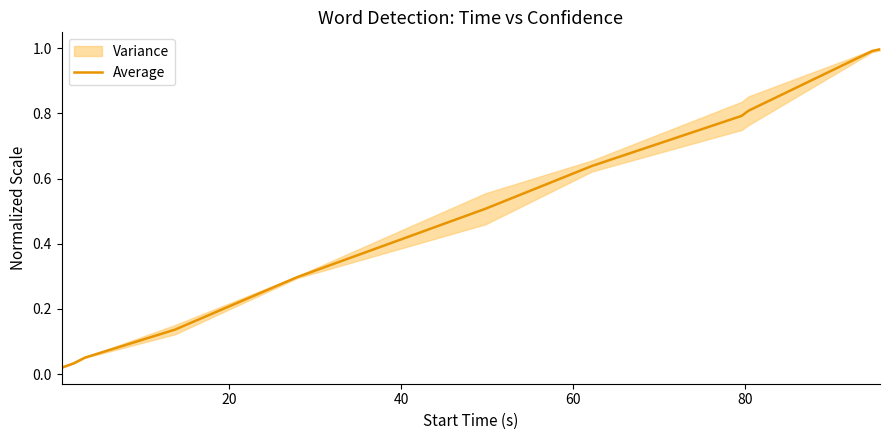

What is the maximum value for Average?

1.0